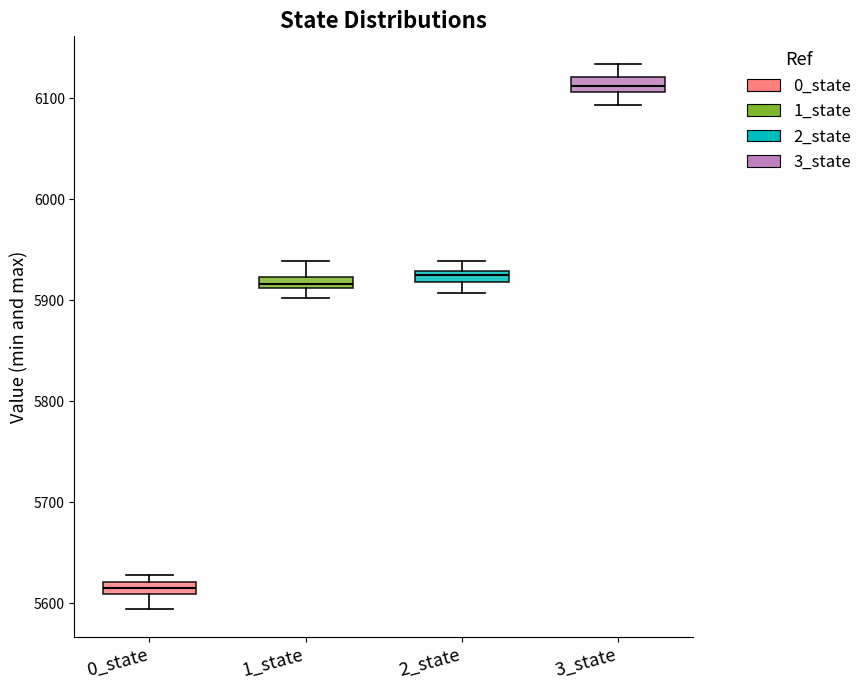

Where is the lower edge of the box for 2_state on the y-axis? The values are not printed on the chart, so give them approximately, as read against the axis.

5920